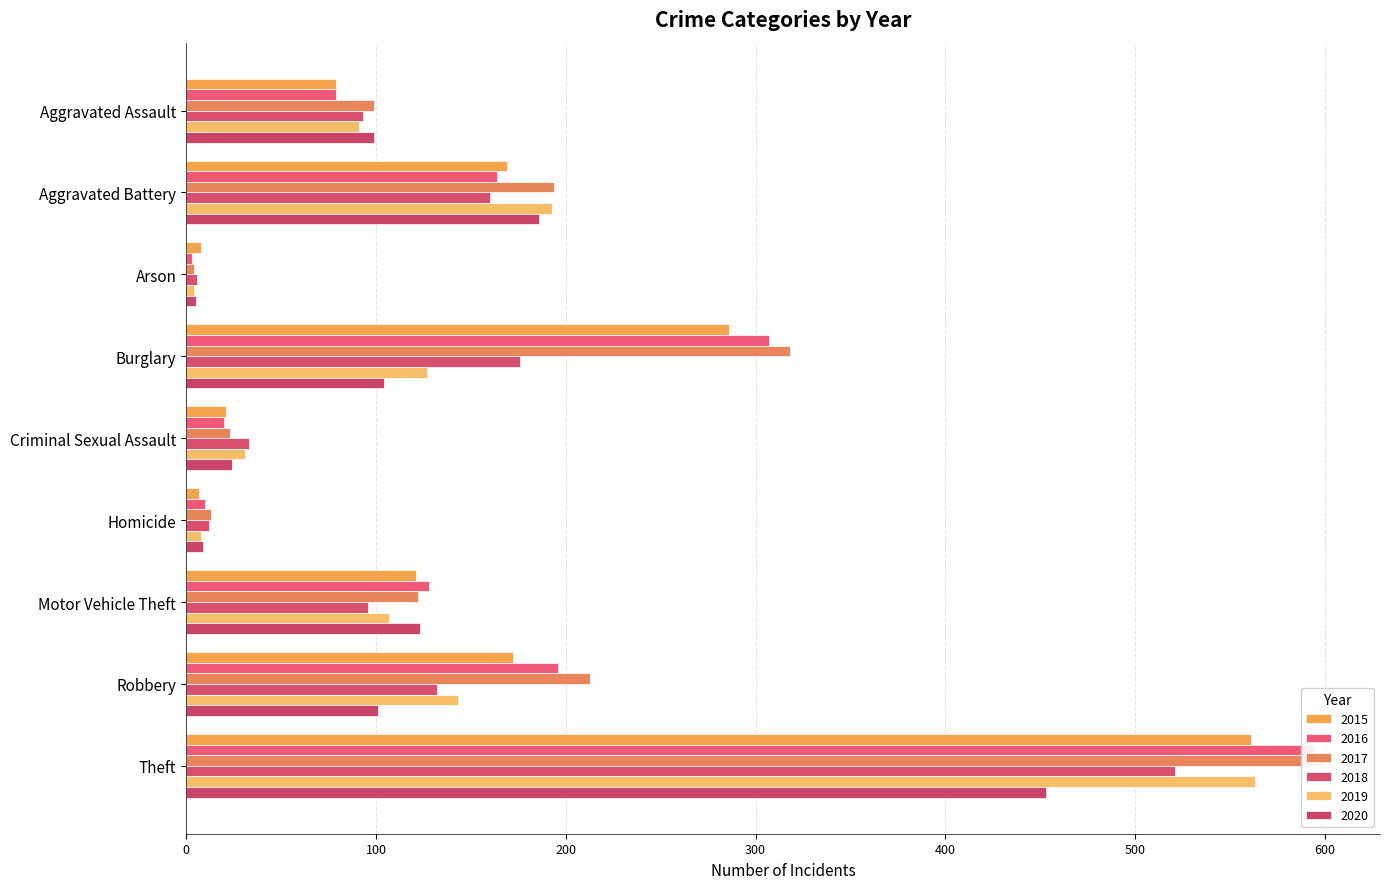

Does the chart contain any negative values?

No